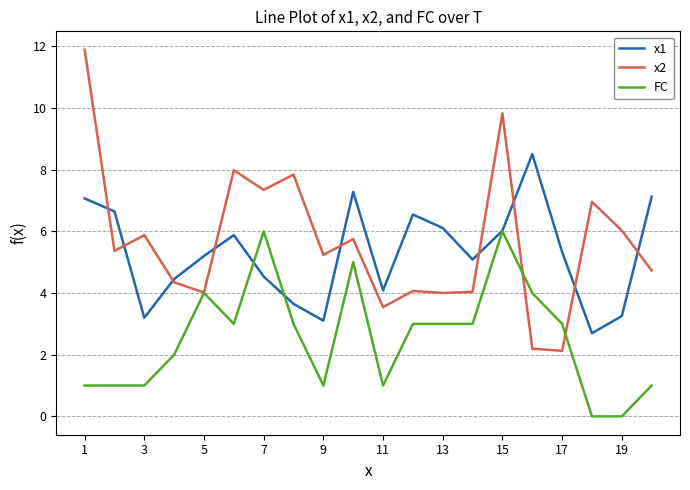

How many lines are shown in the chart?

3